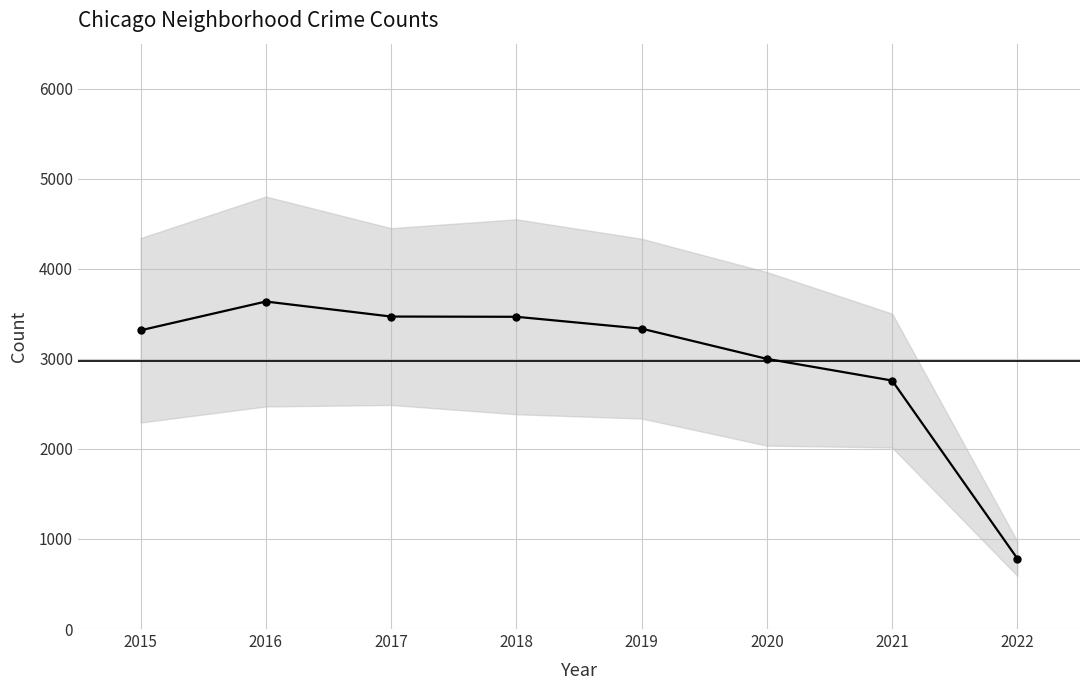

Where is the data nearest to the value 2209?

2021